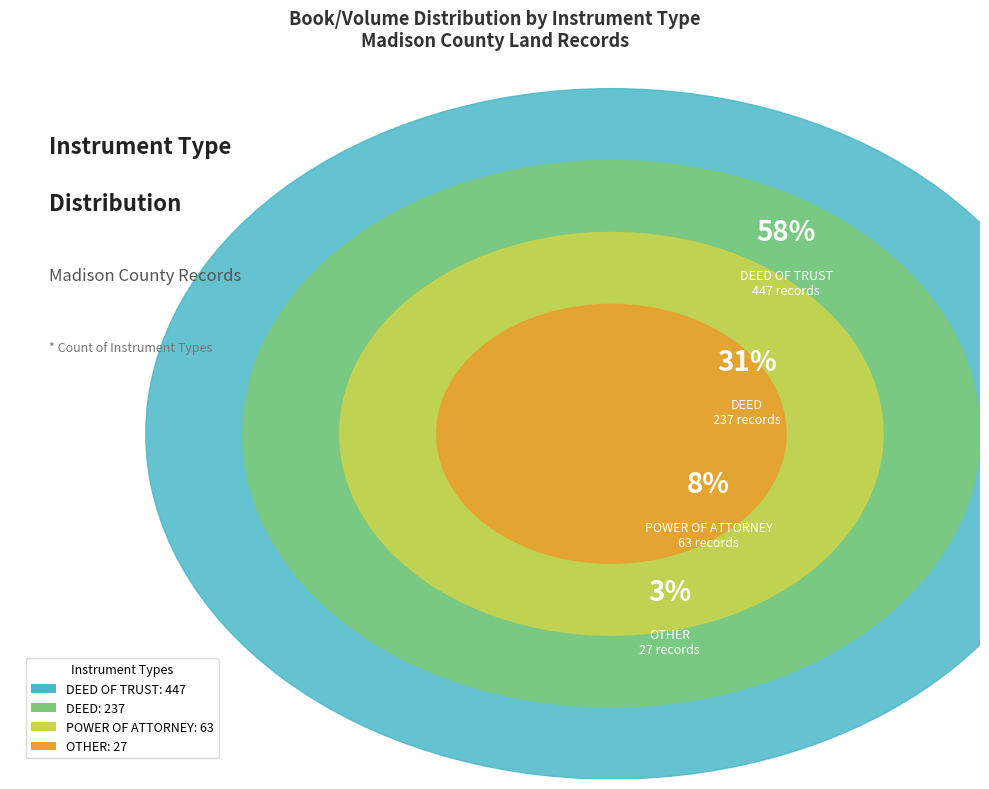

How many slices are in this pie chart?

4